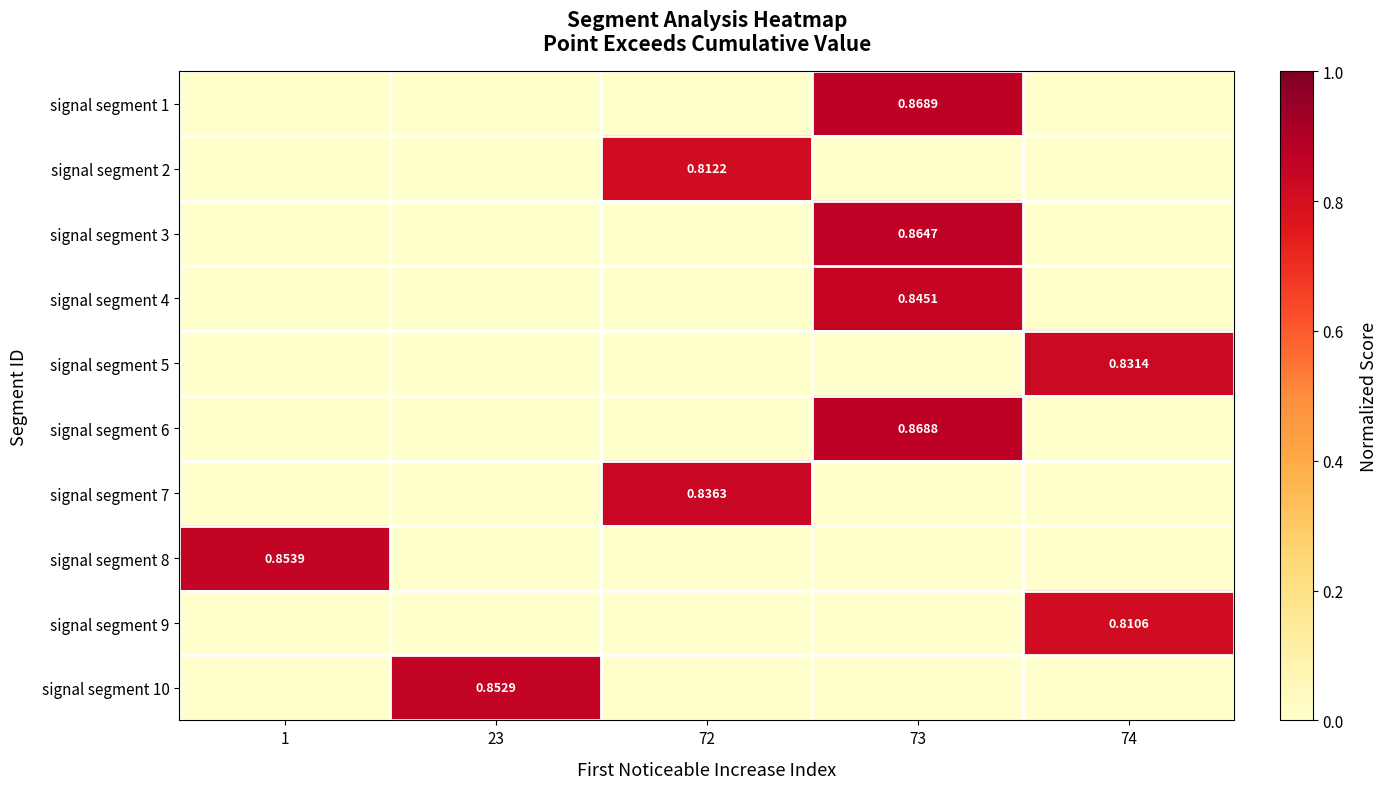

Reading left to right, list all the values displayed in this chart.

row_0: 0.0	0.0	0.0	0.9	0.0
row_1: 0.0	0.0	0.8	0.0	0.0
row_2: 0.0	0.0	0.0	0.9	0.0
row_3: 0.0	0.0	0.0	0.8	0.0
row_4: 0.0	0.0	0.0	0.0	0.8
row_5: 0.0	0.0	0.0	0.9	0.0
row_6: 0.0	0.0	0.8	0.0	0.0
row_7: 0.9	0.0	0.0	0.0	0.0
row_8: 0.0	0.0	0.0	0.0	0.8
row_9: 0.0	0.9	0.0	0.0	0.0